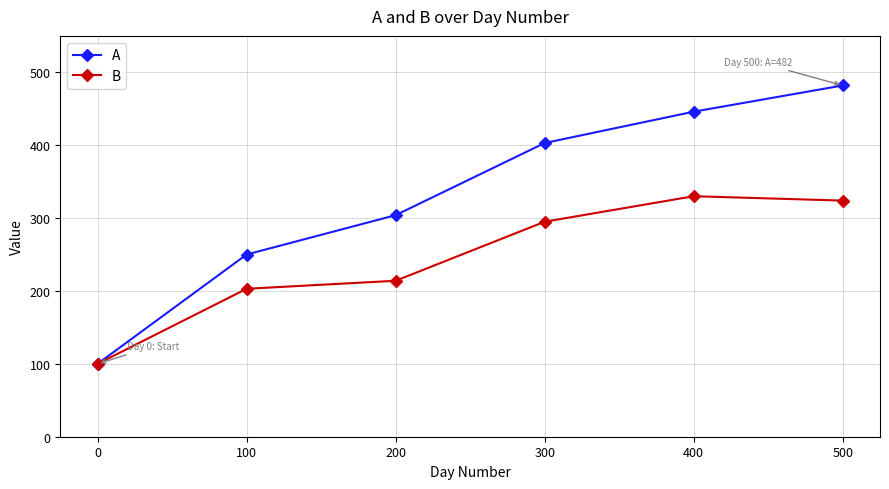

At which label is A closest to 291?

200